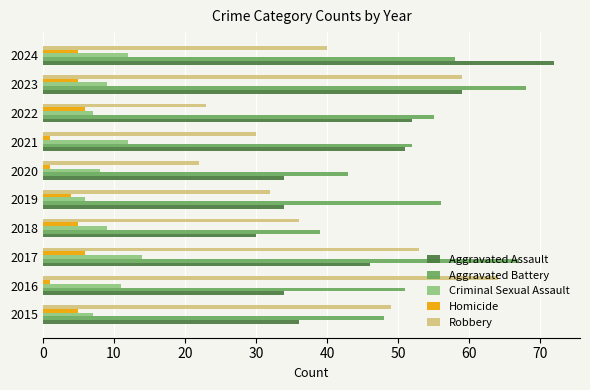

How many categories are shown in the chart?

10